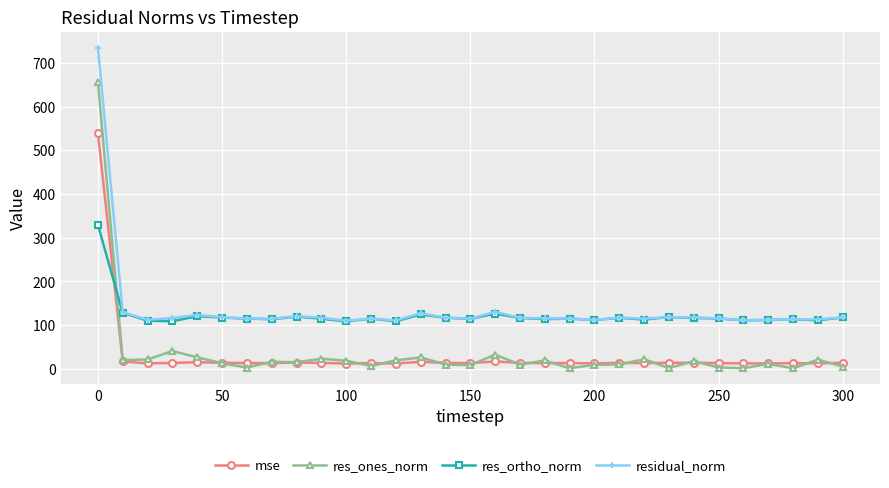

What is the value of the res_ortho_norm point at the 11th from the left?

108.7